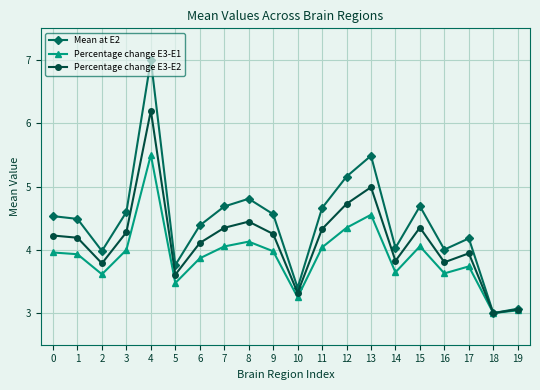

Does the chart have visible grid lines?

Yes